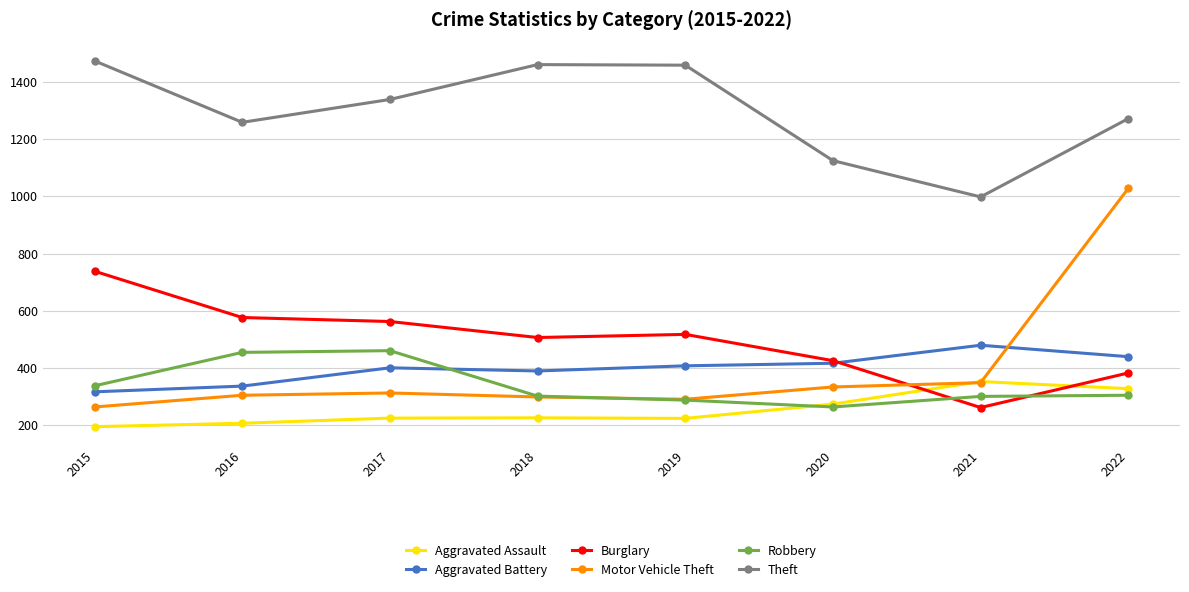

Is the value of Theft at 2019 greater than the value of Burglary at 2020?

Yes